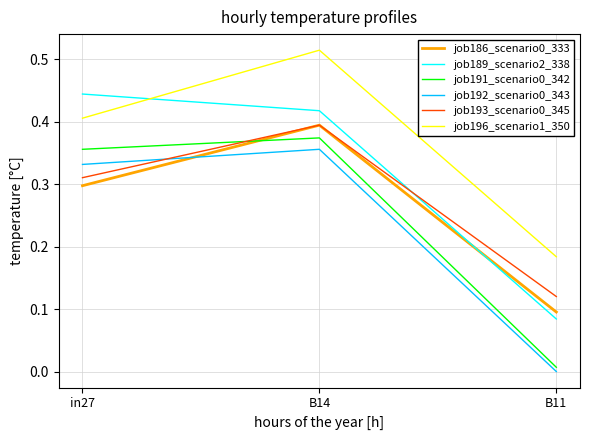

Which series has the largest total across all categories?

job196_scenario1_350